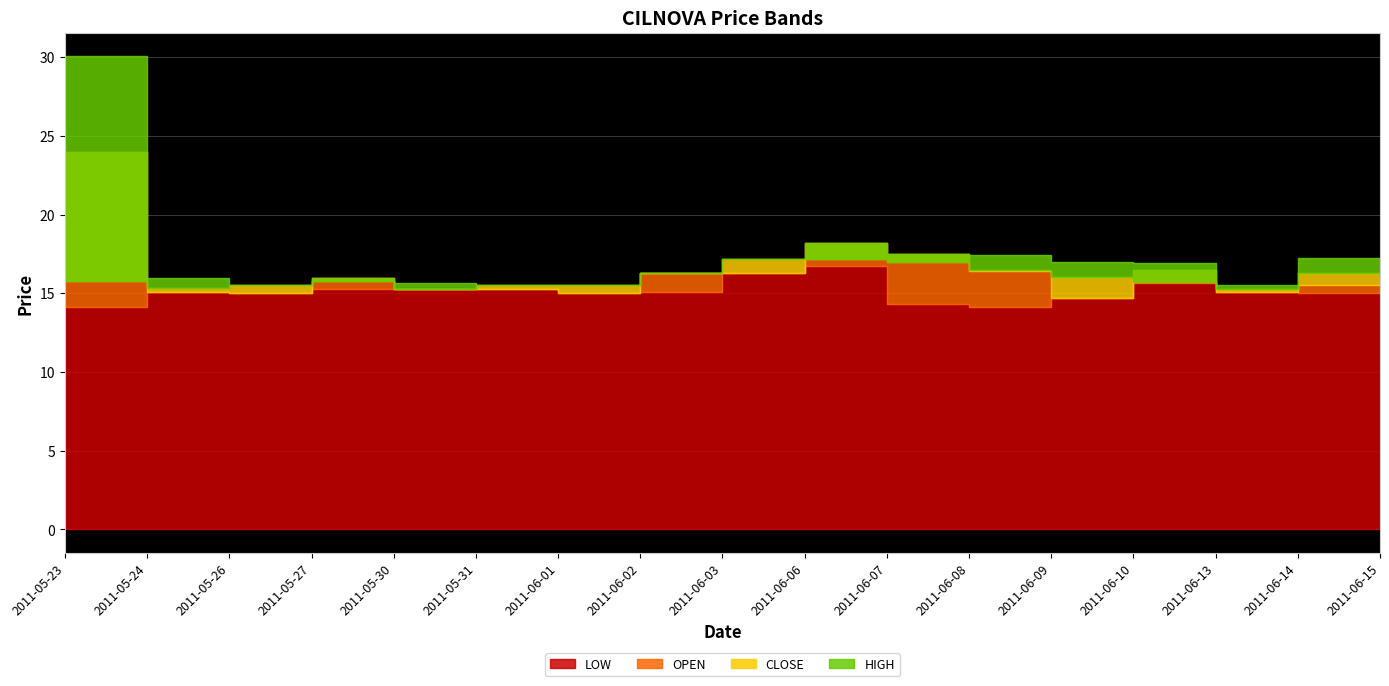

Reading right to left, list all the values displayed in this chart.

LOW: 2011-06-15=15.5	2011-06-14=15.0	2011-06-13=15.1	2011-06-10=15.7	2011-06-09=14.7	2011-06-08=14.1	2011-06-07=14.3	2011-06-06=16.8	2011-06-03=16.3	2011-06-02=15.1	2011-06-01=15.0	2011-05-31=15.2	2011-05-30=15.2	2011-05-27=15.2	2011-05-26=15.0	2011-05-24=15.1	2011-05-23=14.1
OPEN: 2011-06-15=16.0	2011-06-14=15.5	2011-06-13=15.1	2011-06-10=16.5	2011-06-09=14.7	2011-06-08=16.4	2011-06-07=17.5	2011-06-06=18.2	2011-06-03=16.3	2011-06-02=16.3	2011-06-01=15.0	2011-05-31=15.2	2011-05-30=15.2	2011-05-27=16.0	2011-05-26=15.0	2011-05-24=15.1	2011-05-23=23.9
CLOSE: 2011-06-15=15.6	2011-06-14=16.3	2011-06-13=15.2	2011-06-10=15.7	2011-06-09=16.1	2011-06-08=16.5	2011-06-07=17.0	2011-06-06=17.2	2011-06-03=17.1	2011-06-02=16.3	2011-06-01=15.5	2011-05-31=15.5	2011-05-30=15.2	2011-05-27=15.8	2011-05-26=15.5	2011-05-24=15.3	2011-05-23=15.8
HIGH: 2011-06-15=16.4	2011-06-14=17.2	2011-06-13=15.5	2011-06-10=16.9	2011-06-09=17.0	2011-06-08=17.4	2011-06-07=17.5	2011-06-06=18.2	2011-06-03=17.1	2011-06-02=16.3	2011-06-01=15.5	2011-05-31=15.5	2011-05-30=15.7	2011-05-27=16.0	2011-05-26=15.5	2011-05-24=16.0	2011-05-23=30.1